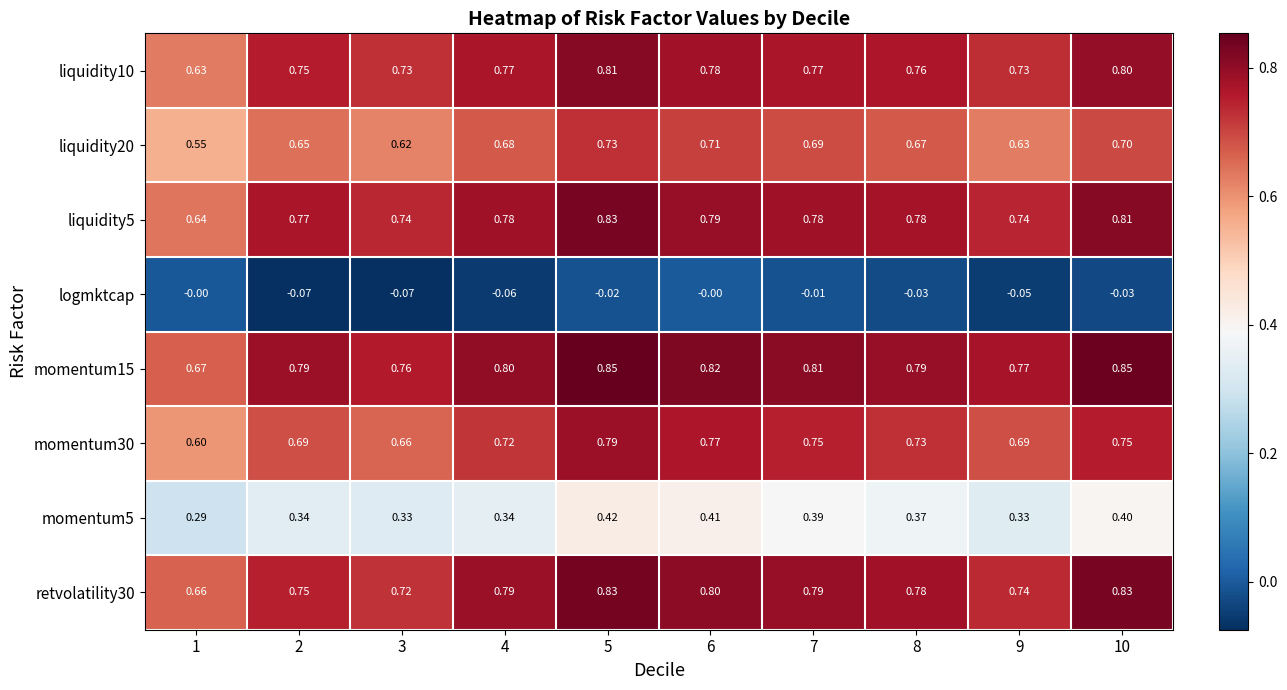

Is the value of momentum5 at 1 greater than the value of liquidity20 at 2?

No